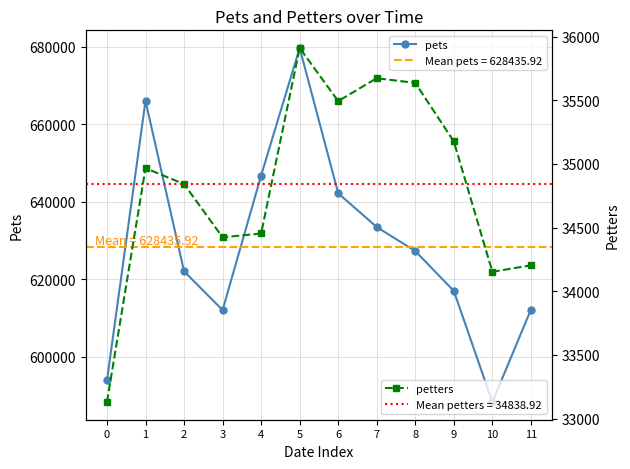

Where is pets nearest to the value 634028?

7